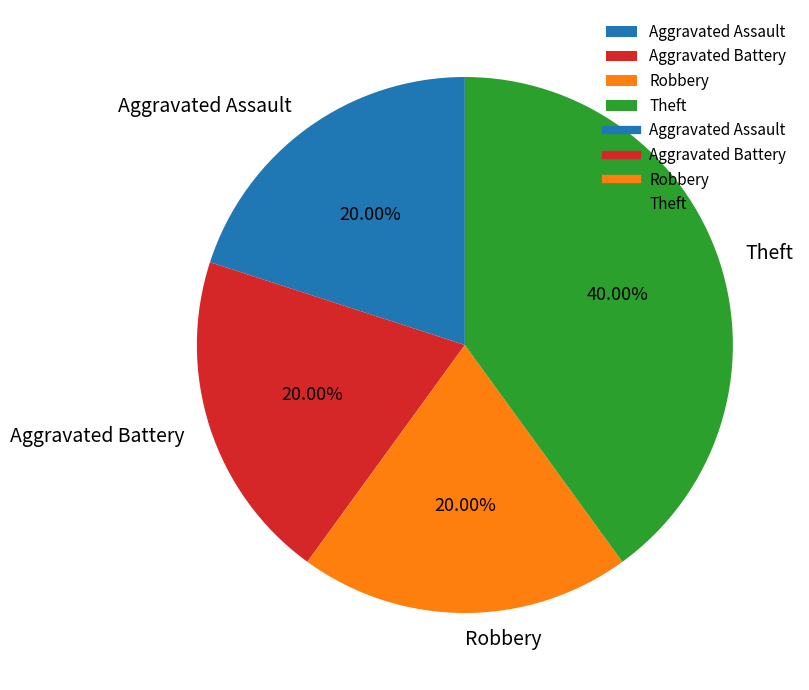

To the nearest percent, what percentage of the pie is Aggravated Assault?

20%